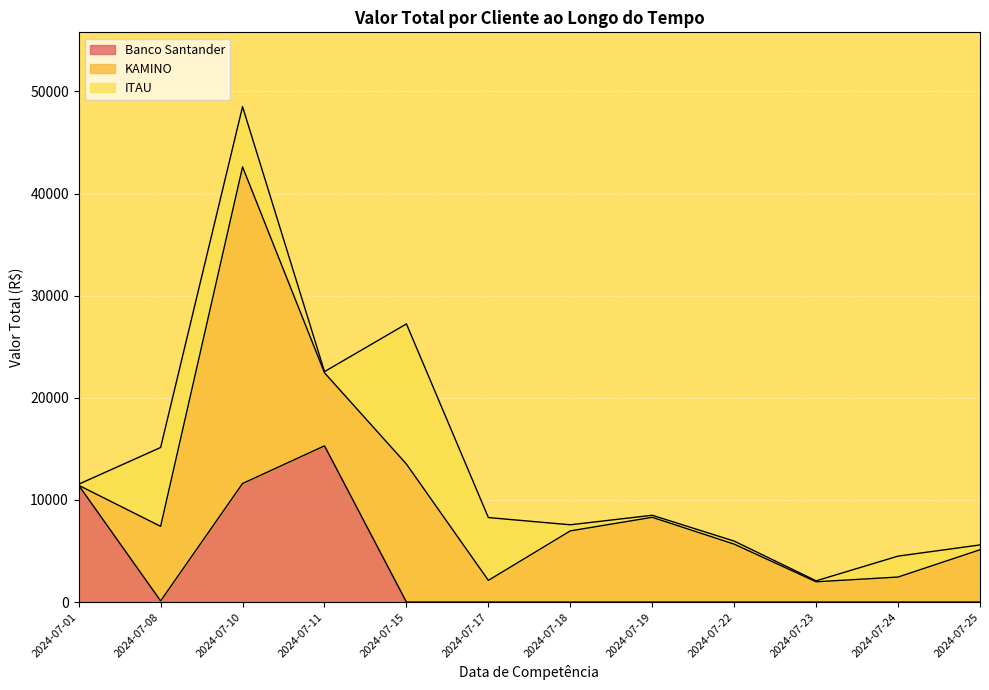

How many values in the KAMINO series are below 6970?

6